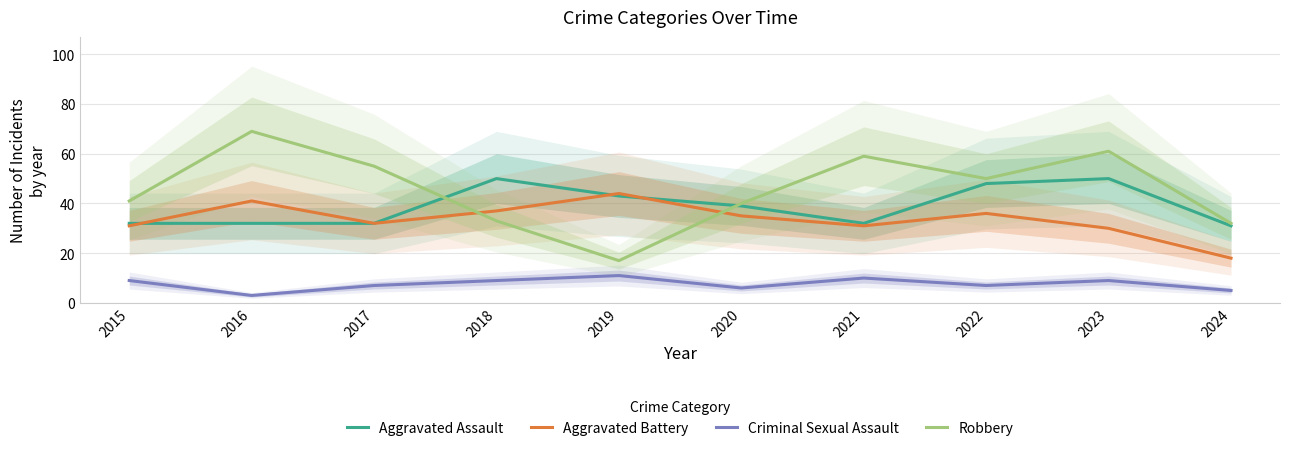

The Robbery series shows 41 at 2015. True or false?

True